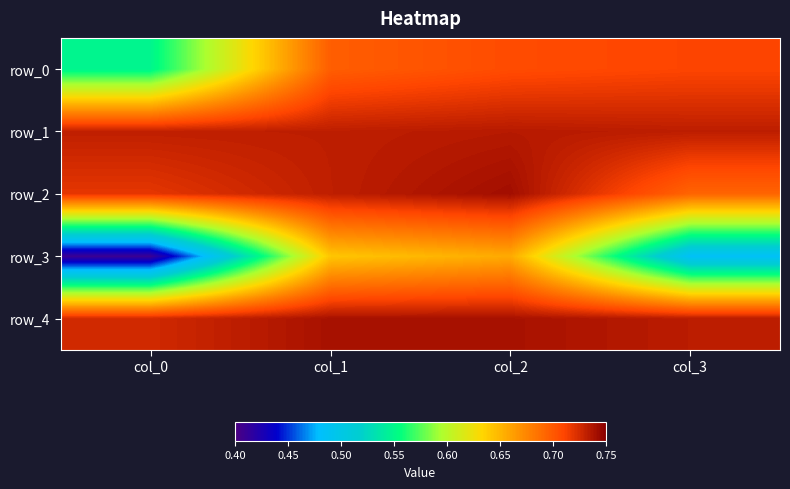

What is the maximum value for row_4?

0.7